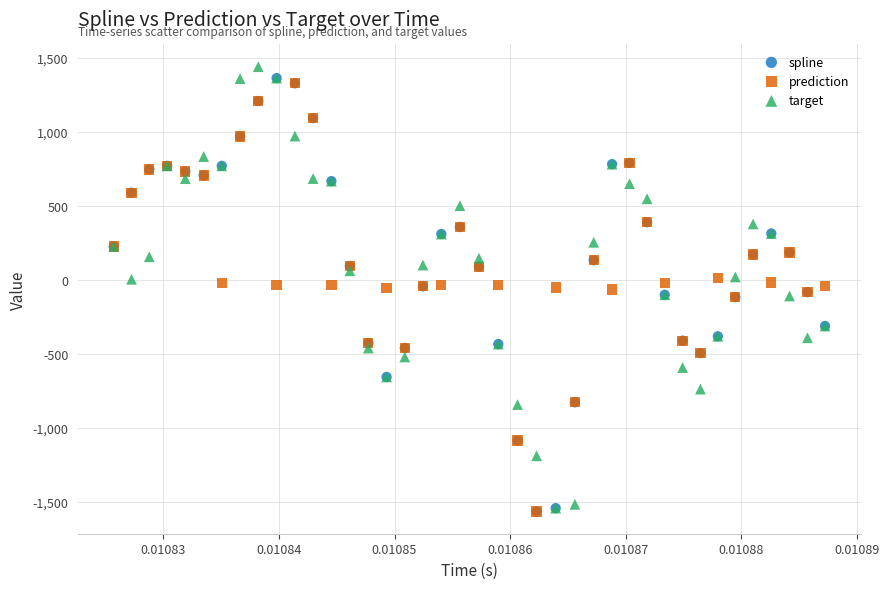

Which series has the widest spread of Y values?

target